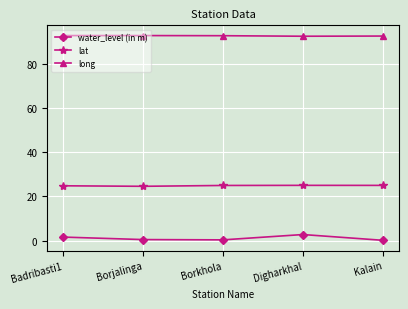

At which label does water_level (in m) reach its peak?

Digharkhal